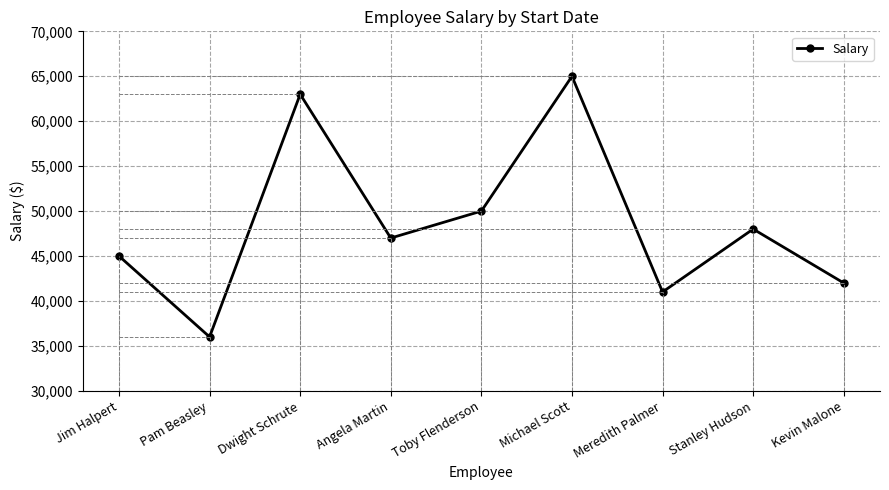

Read the value at Jim Halpert.

45000